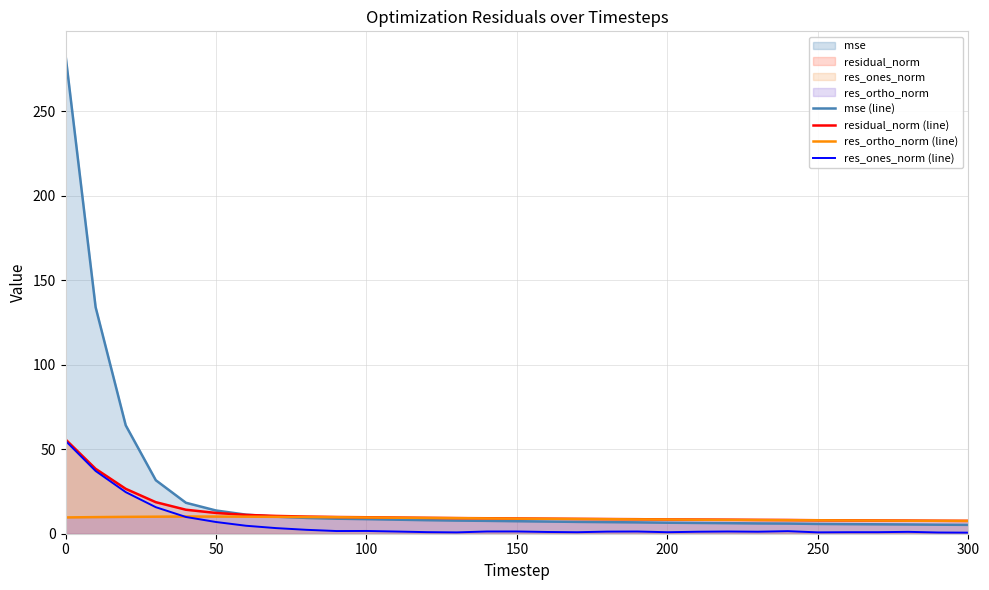

How many values in the res_ortho_norm (line) series exceed 8?

24